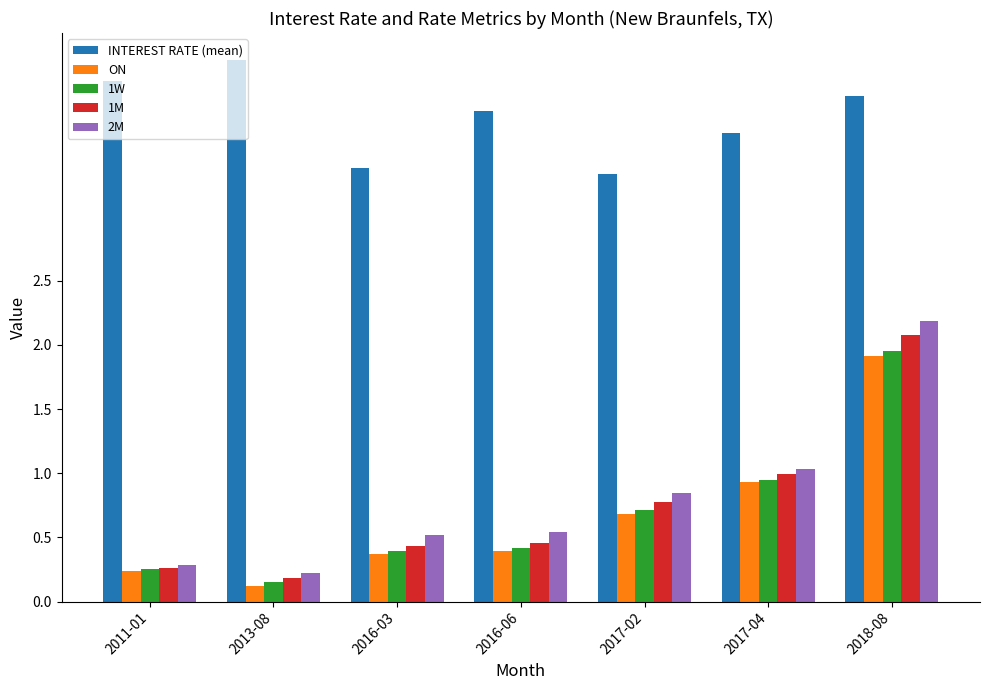

What is the label of the 1st bar from the left?

2011-01